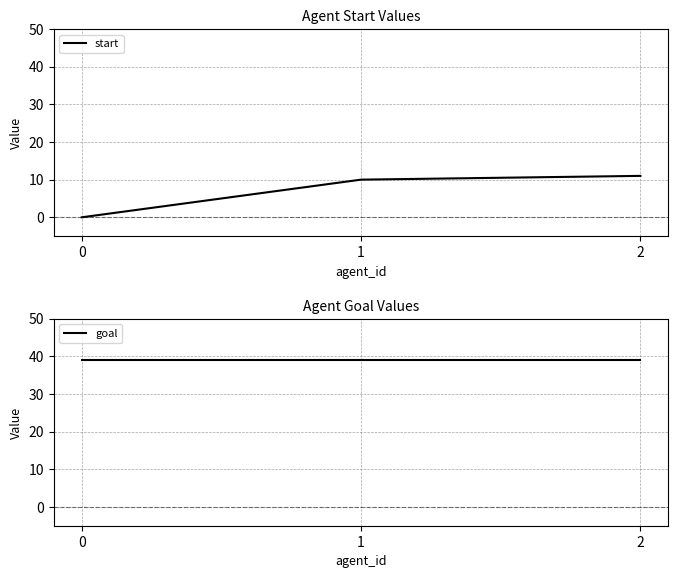

Reading left to right, extract all data points from this chart.

start: 0=0	1=10	2=11
goal: 0=39	1=39	2=39